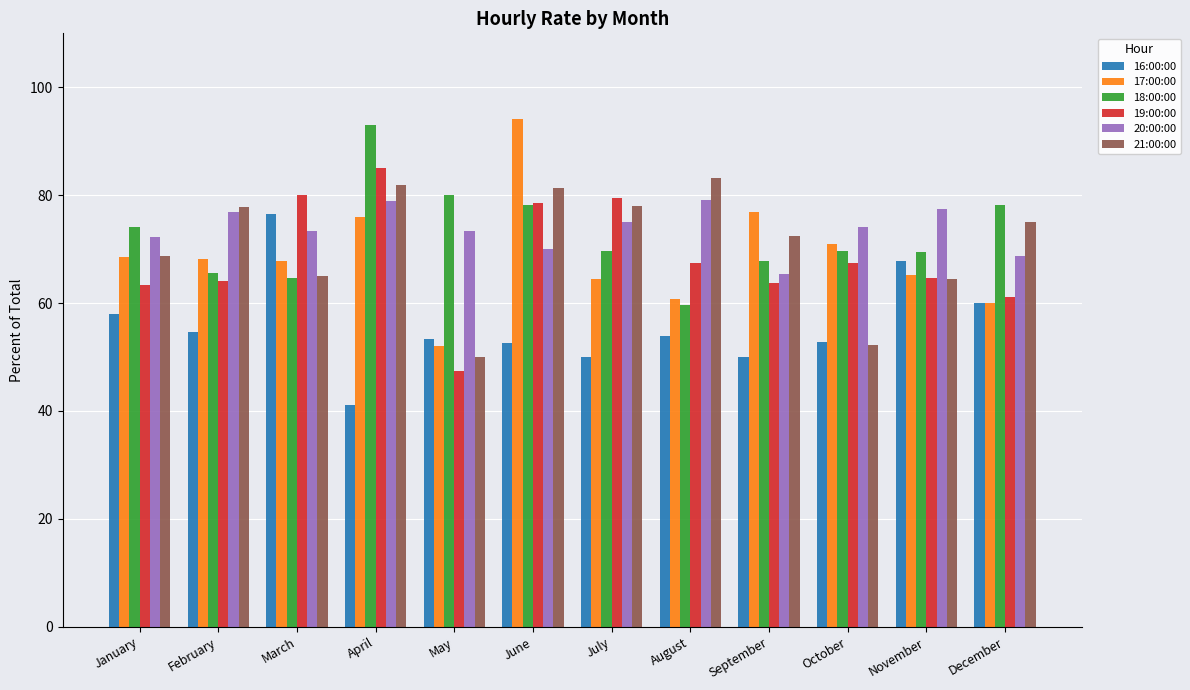

Between May and October, which series saw the biggest shift?

19:00:00